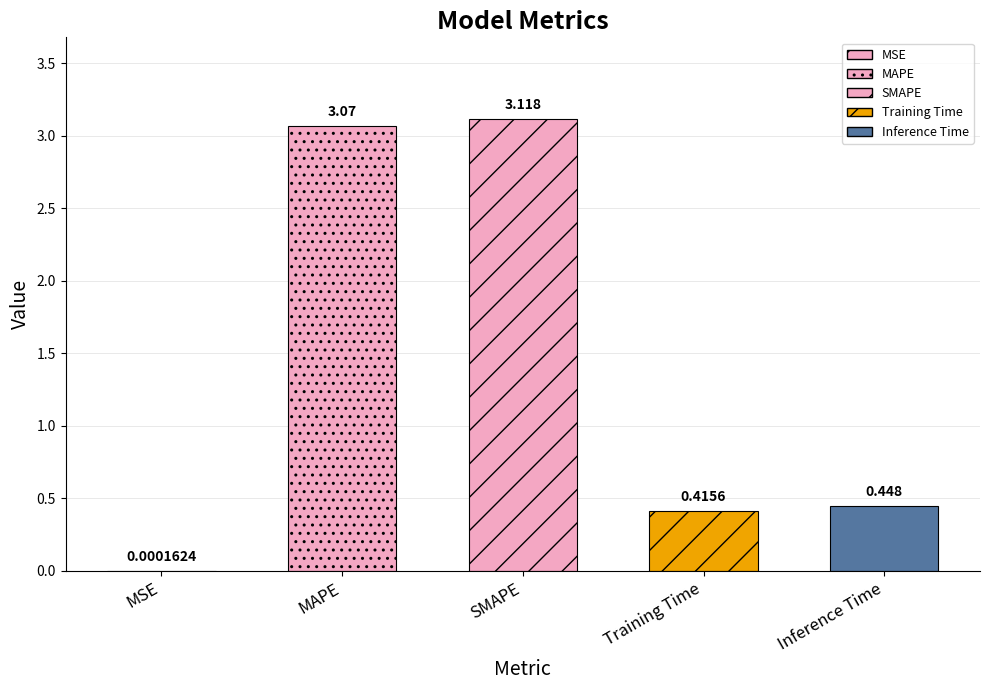

What is the difference between the values at MAPE and MSE?

3.1